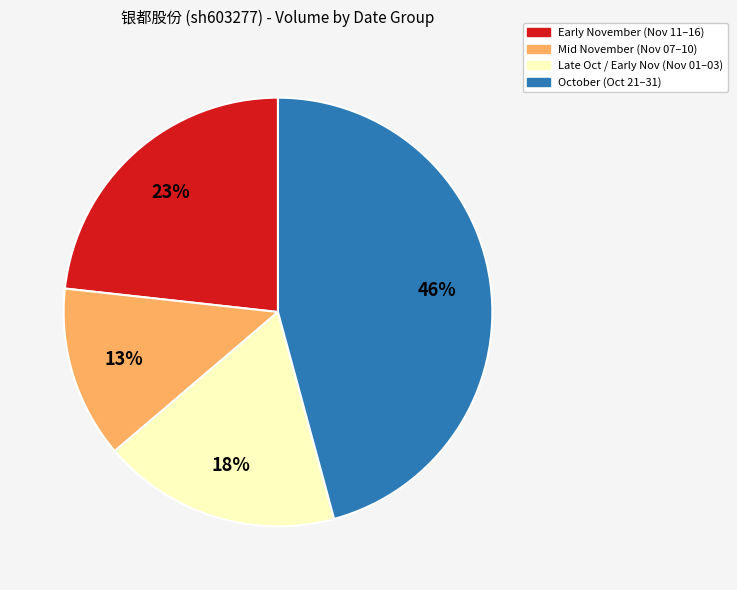

Does any single category account for the majority?

No